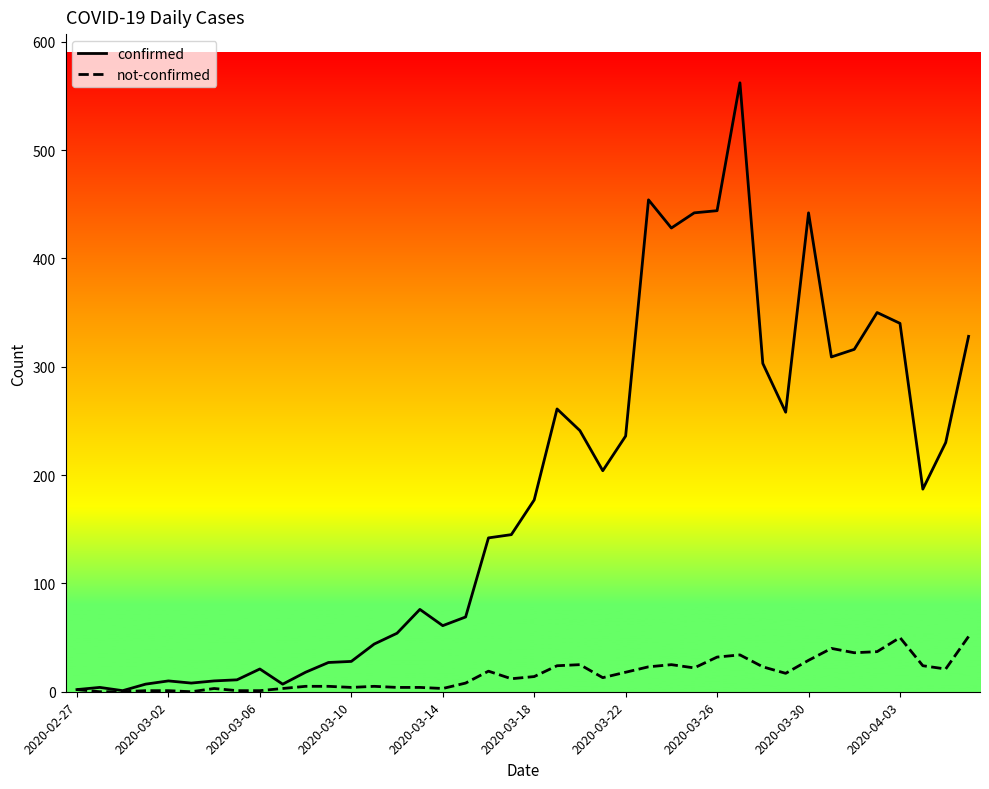

List the series in order of their peak value, highest first.

confirmed, not-confirmed